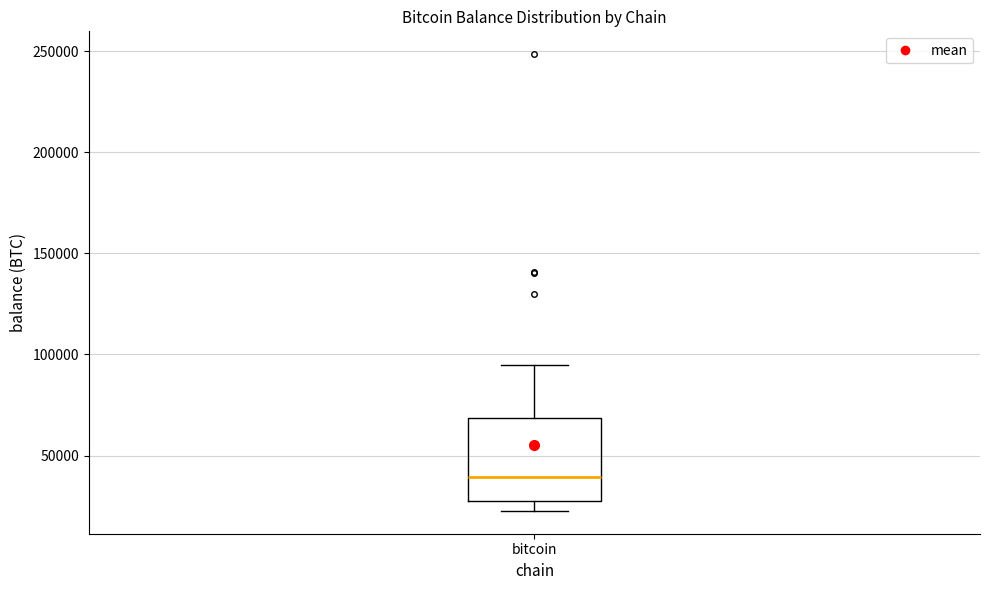

Where is the lower edge of the box for bitcoin on the y-axis? The values are not printed on the chart, so give them approximately, as read against the axis.

25000